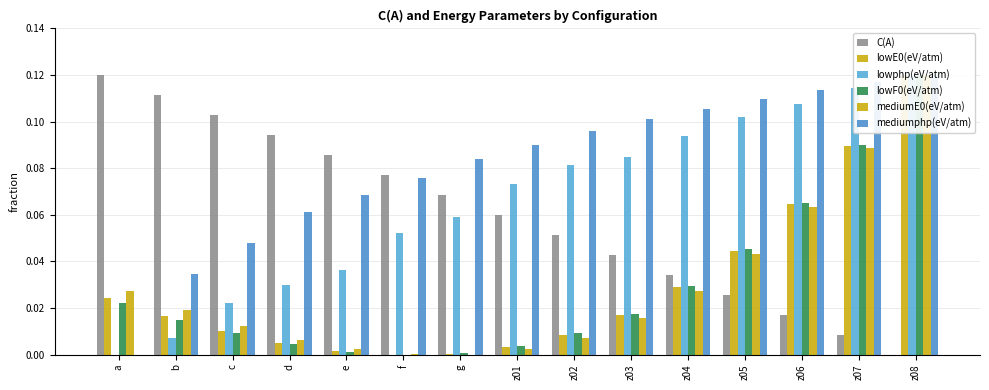

What position from the left is e?

5